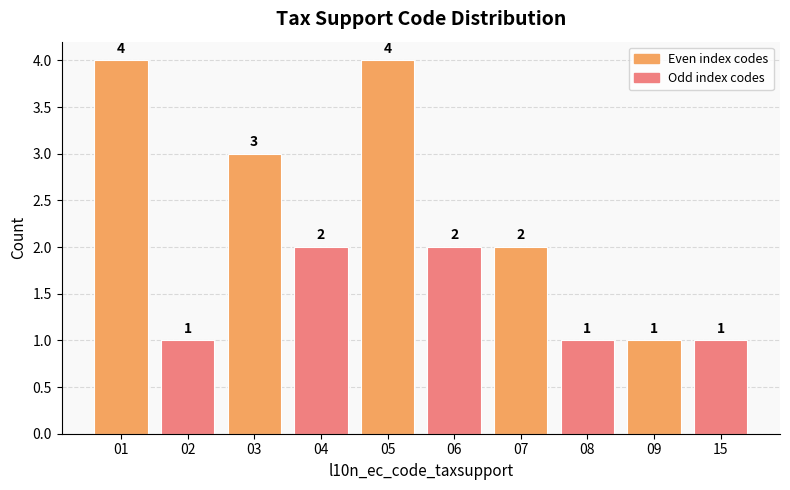

How many distinct data groups are displayed?

1